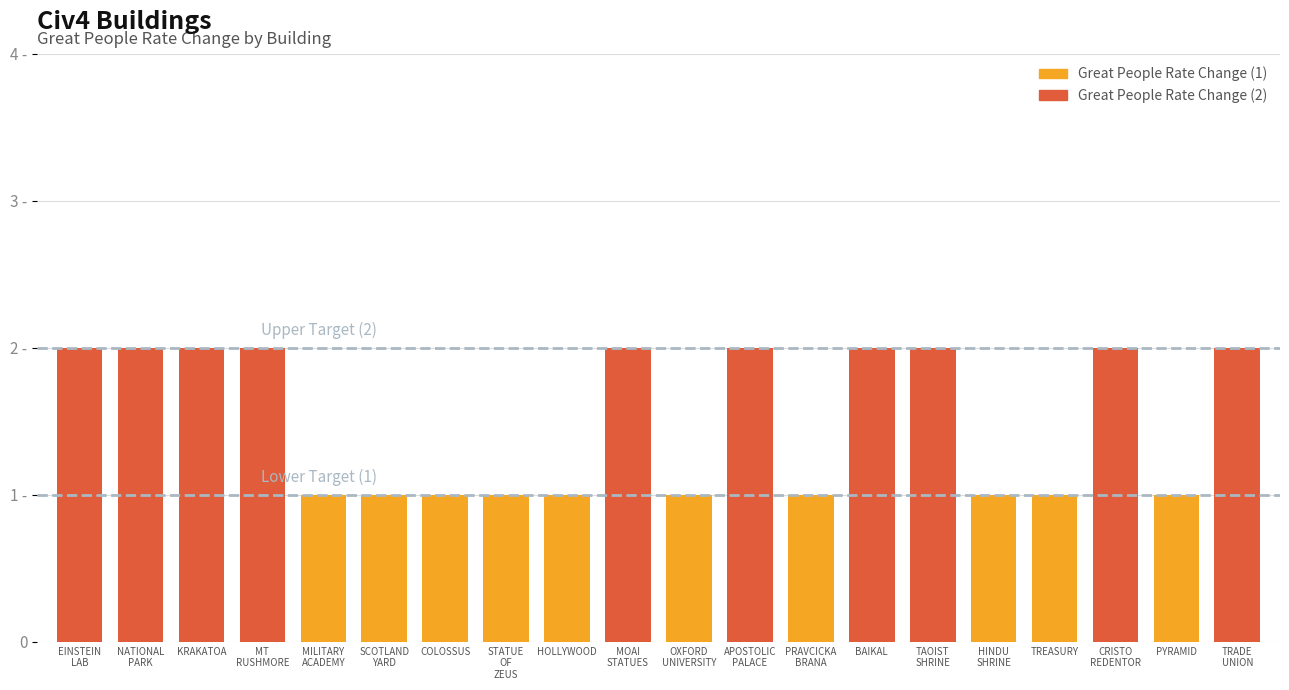

What is the average value?

2